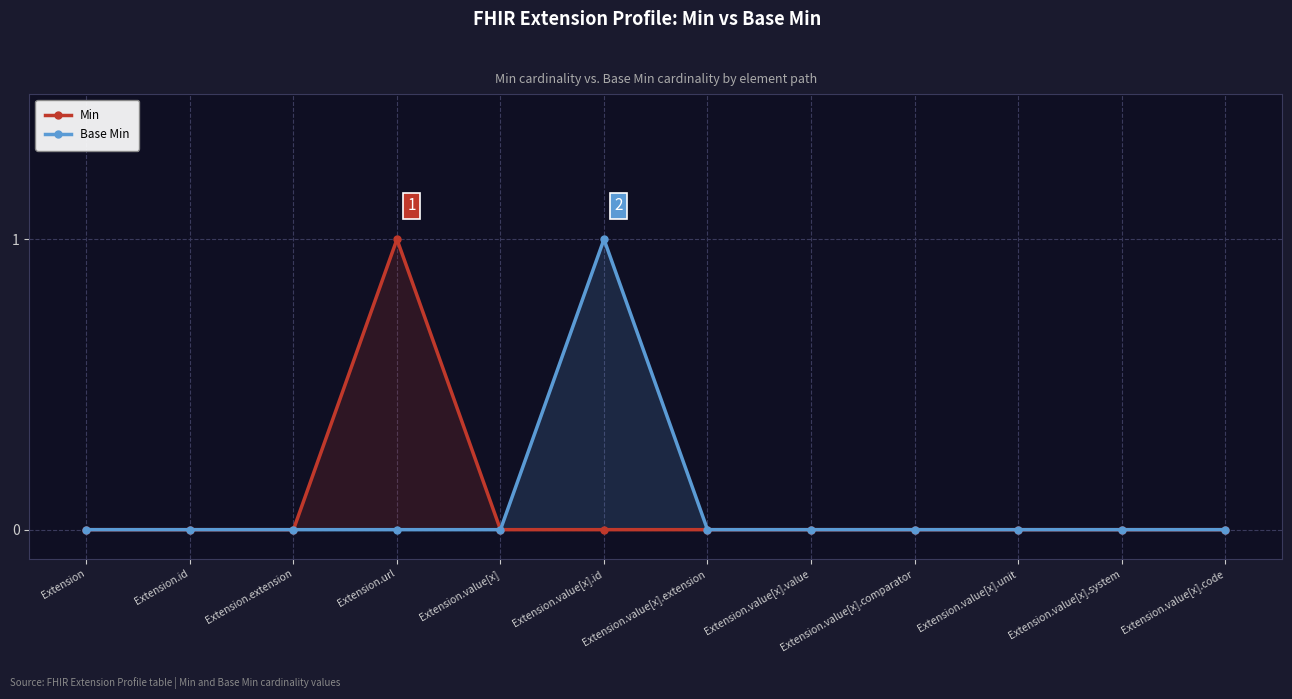

How many interior local peaks does the Base Min series have?

1